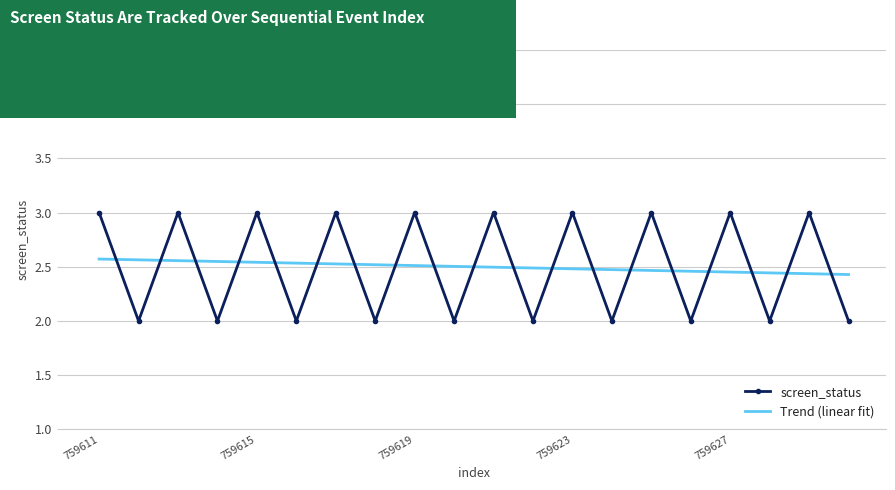

Which series has the largest range (max minus min)?

screen_status